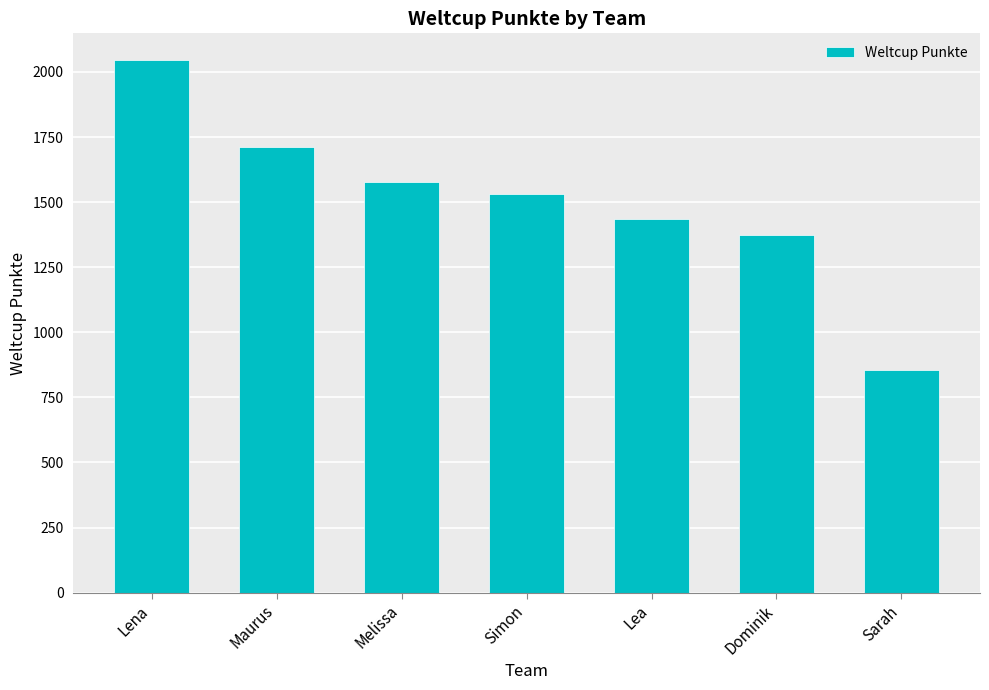

Are the bars grouped side by side (vs. stacked)?

No